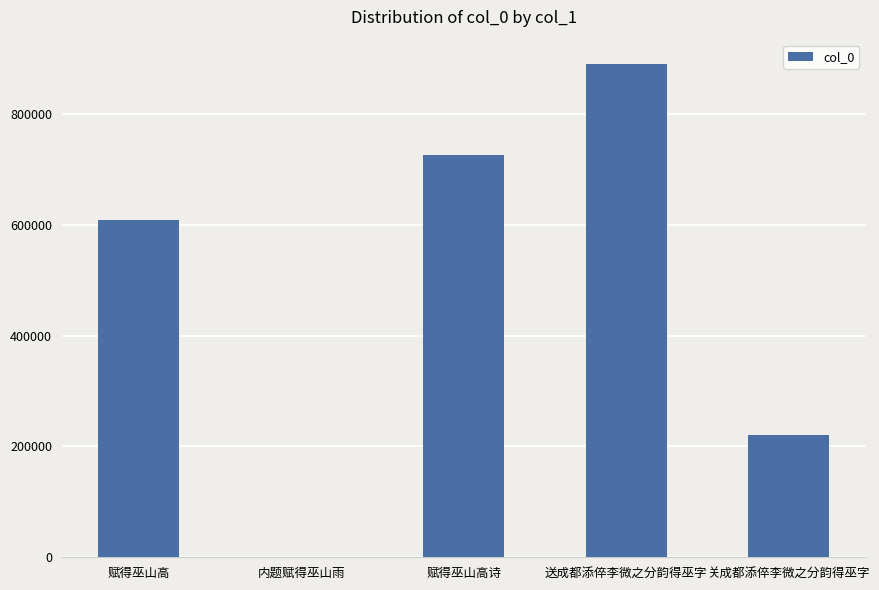

The chart shows a value of 355334 at 赋得巫山高. True or false?

False